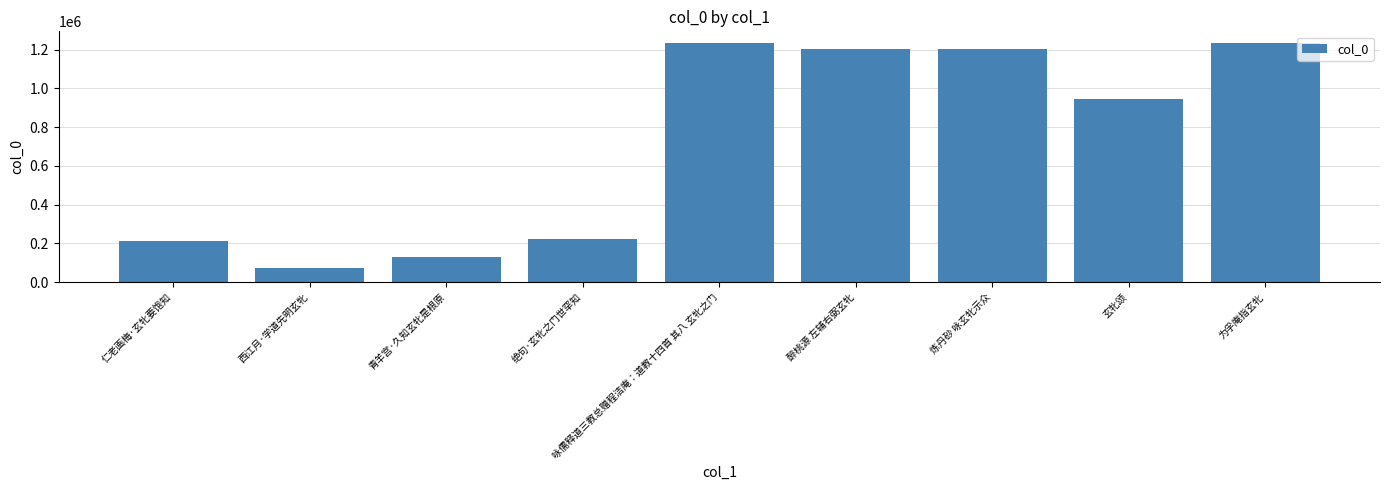

What is the difference between the second highest and minimum values?

1159092